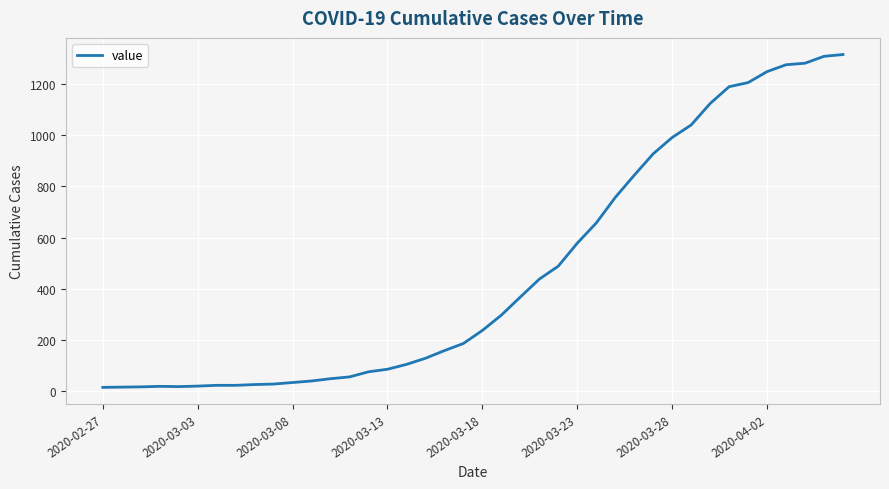

What is the greatest value displayed?

1317